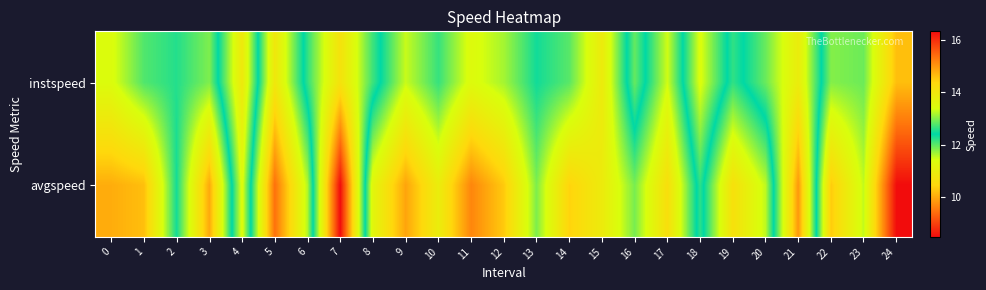

Which series has the largest total across all categories?

avgspeed